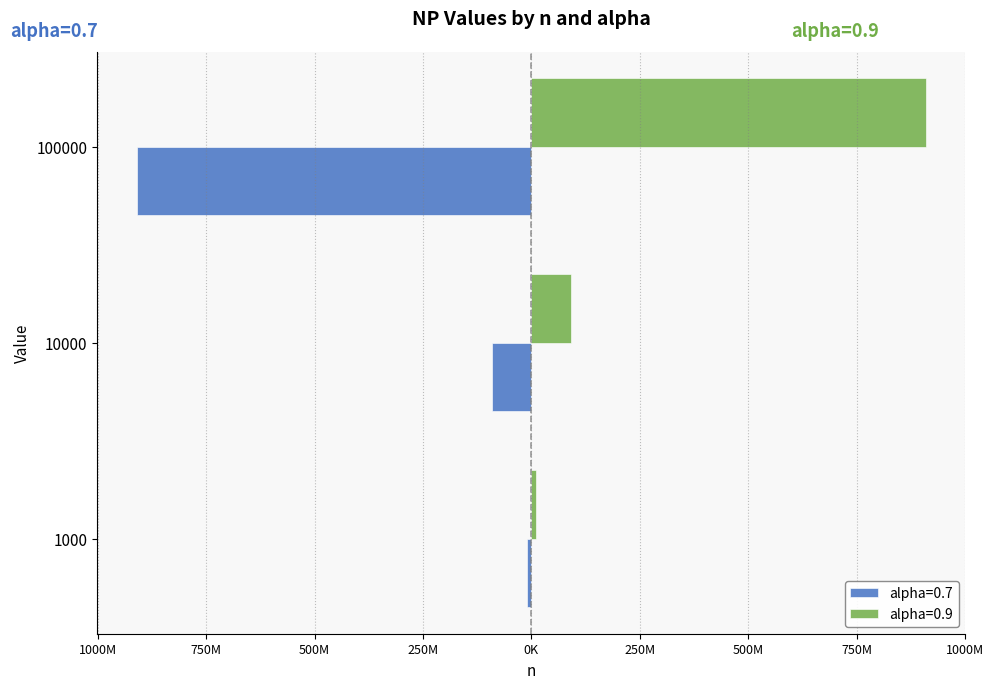

Reading left to right, list all the values displayed in this chart.

alpha=0.7: 1000=-9577700.1	10000=-91036500.9	100000=-910362763.5
alpha=0.9: 1000=9577850.0	10000=91036974.9	100000=910364262.7